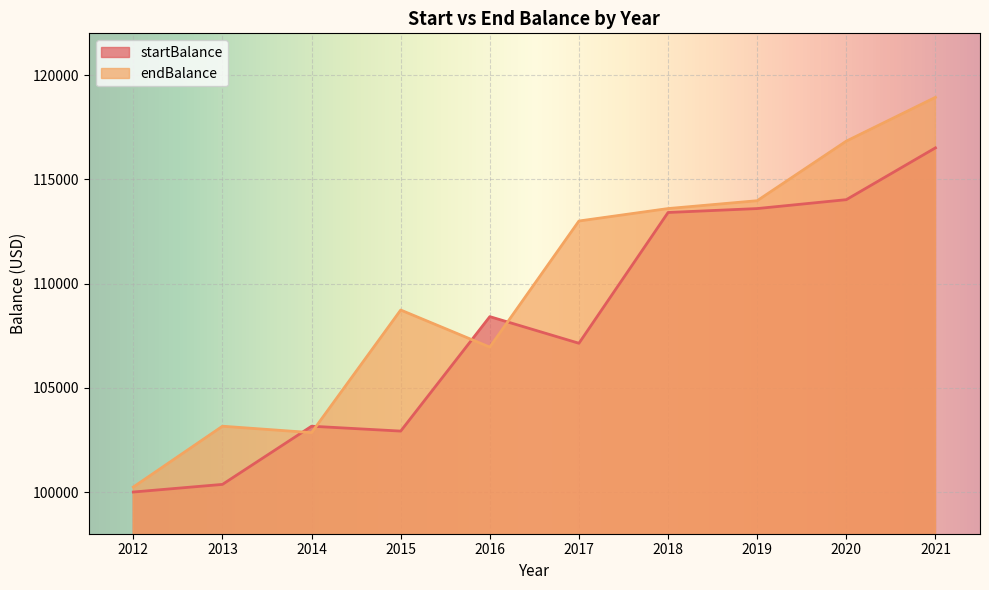

What is the approximate value of endBalance at 2019?

113971.9